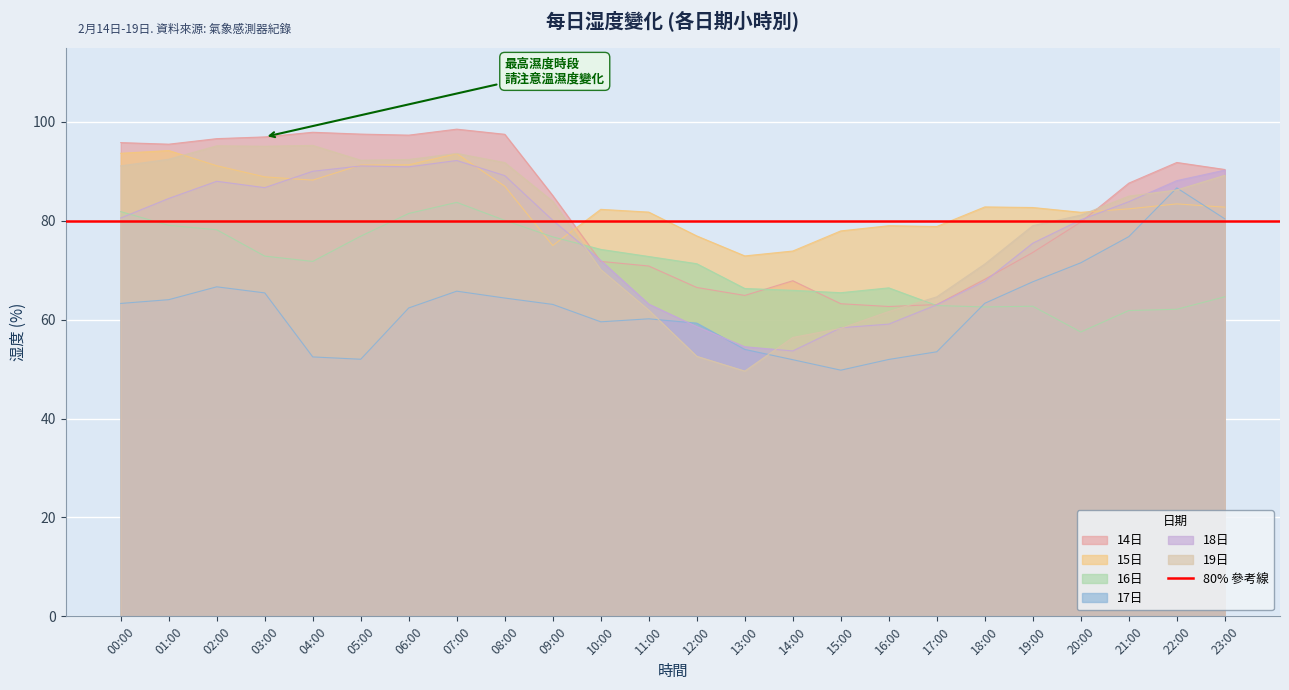

The 16日 series shows 112.5 at 23:00. True or false?

False